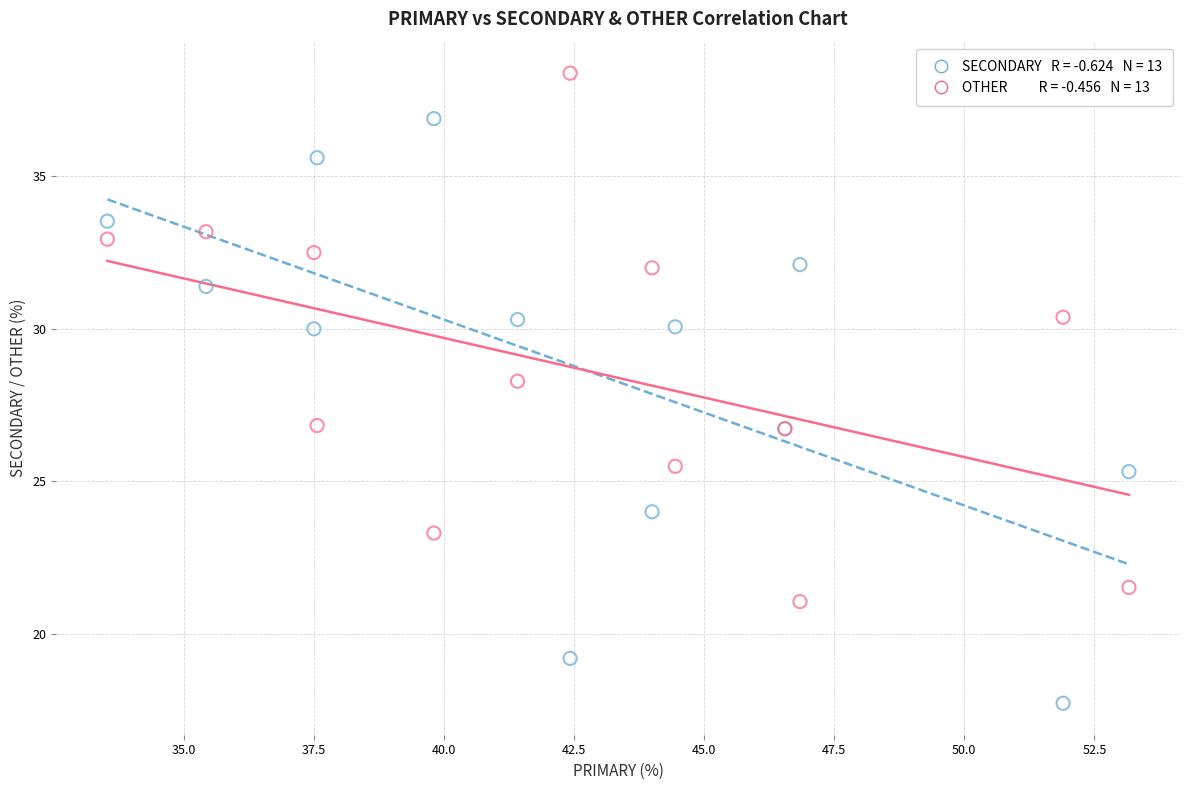

Across all series, what Y value is closest to 28?

28.3